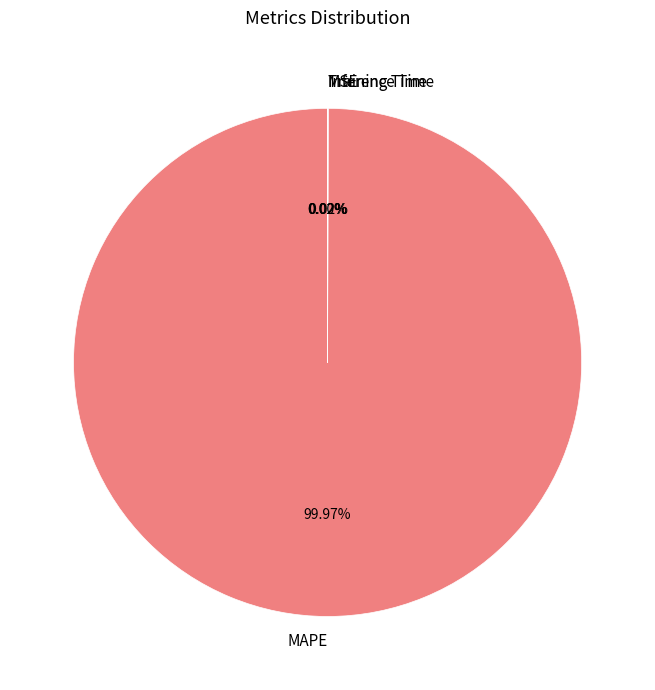

Which slice is the largest?

MAPE